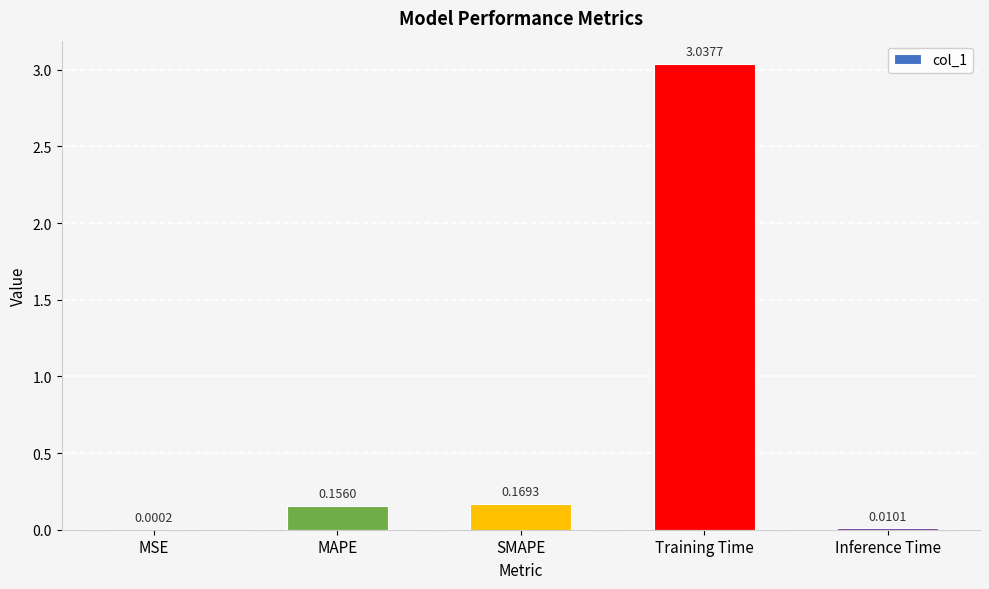

What is the sum of all values?

3.4